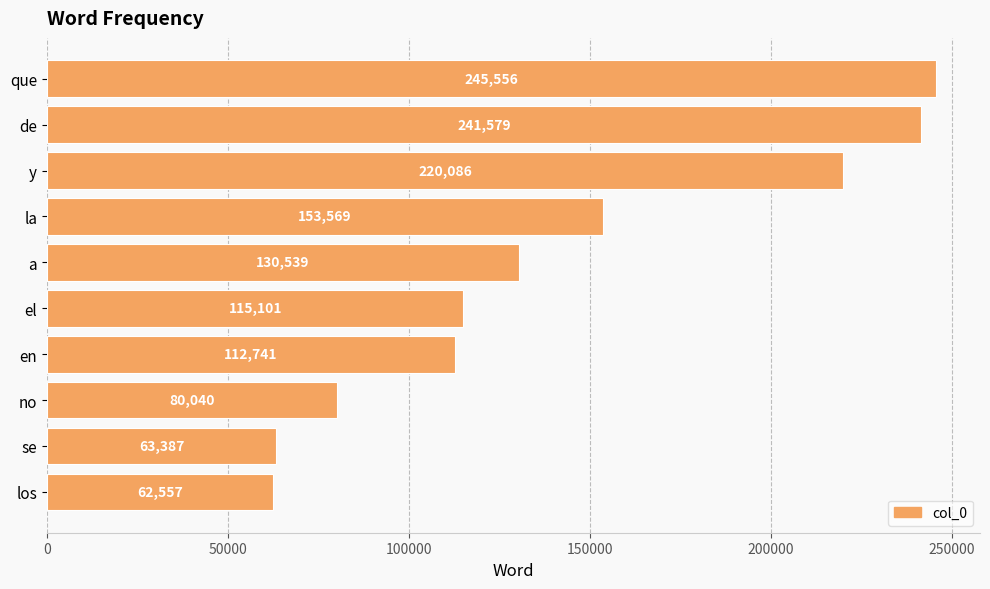

List the labels in order of value, largest first.

que, de, y, la, a, el, en, no, se, los